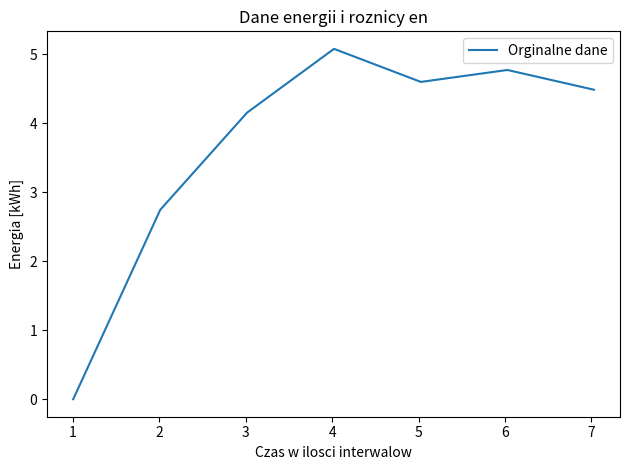

True or false: the data has more than 0 interior local peaks.

True